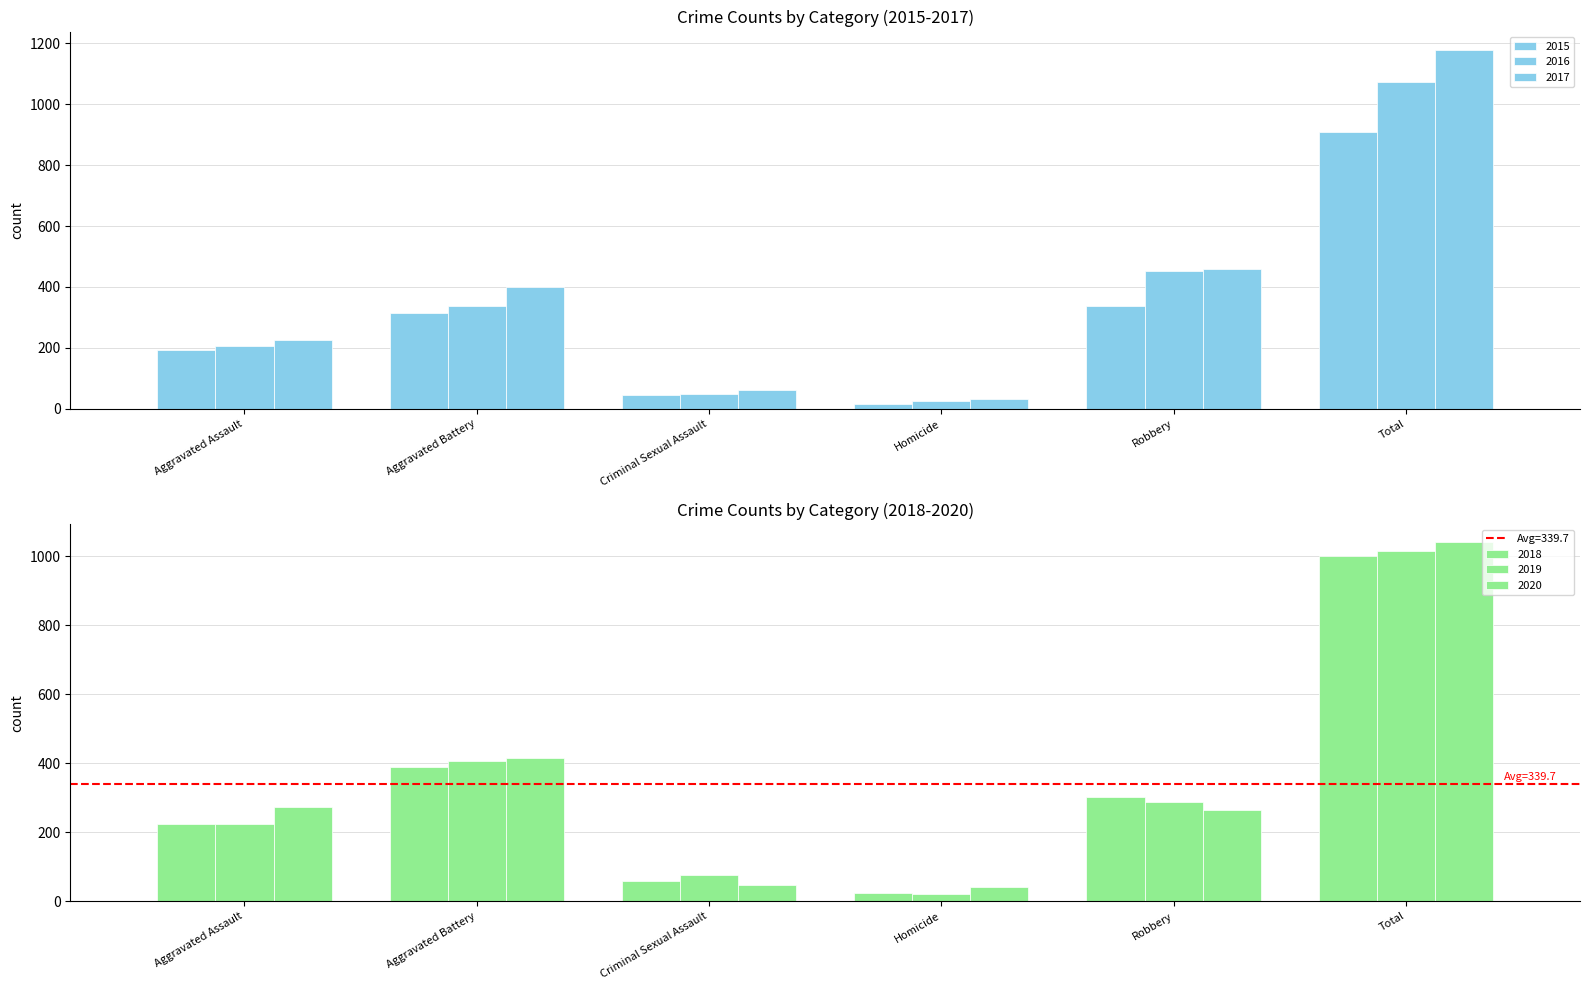

What is the minimum value shown in the chart?

15